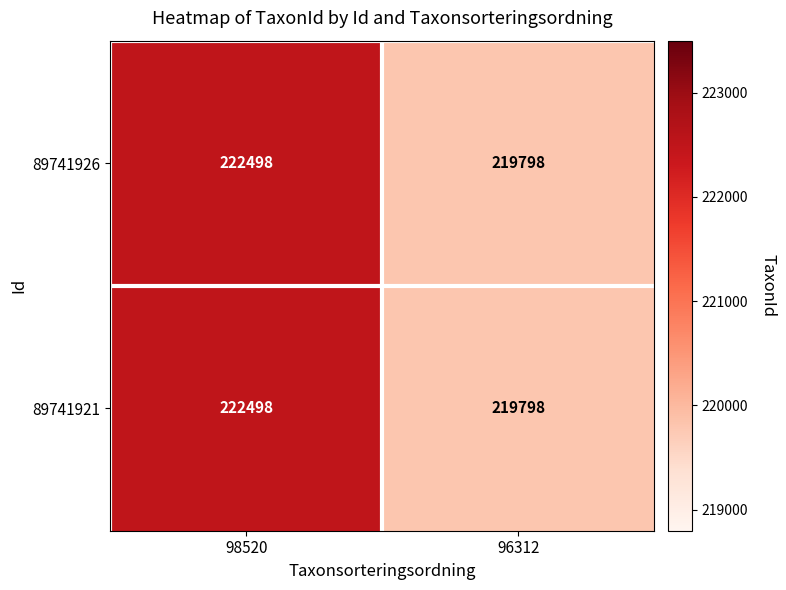

Which category has the lowest value across all series?

96312